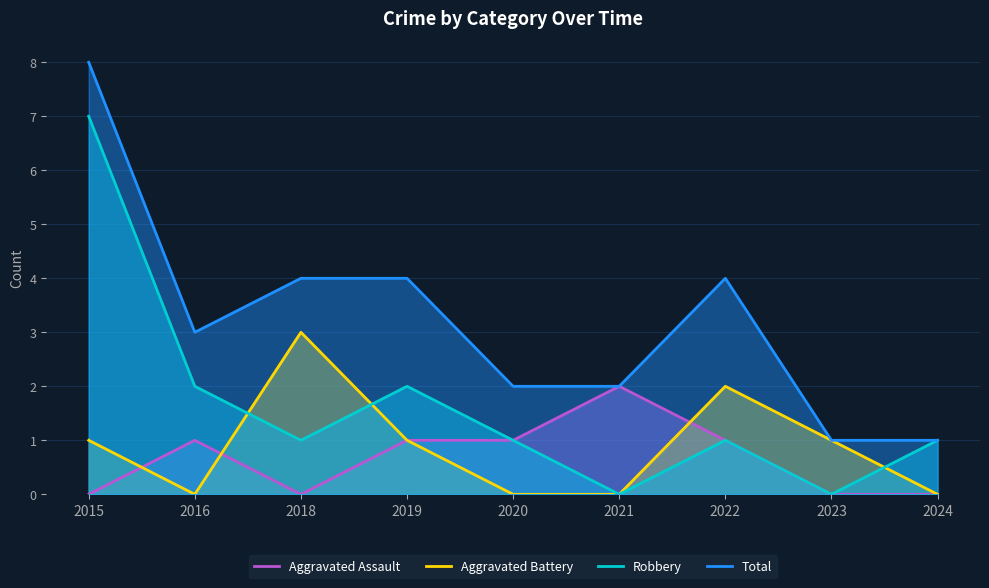

Reading right to left, list all the values displayed in this chart.

Aggravated Assault: 0	0	1	2	1	1	0	1	0
Aggravated Battery: 0	1	2	0	0	1	3	0	1
Robbery: 1	0	1	0	1	2	1	2	7
Total: 1	1	4	2	2	4	4	3	8